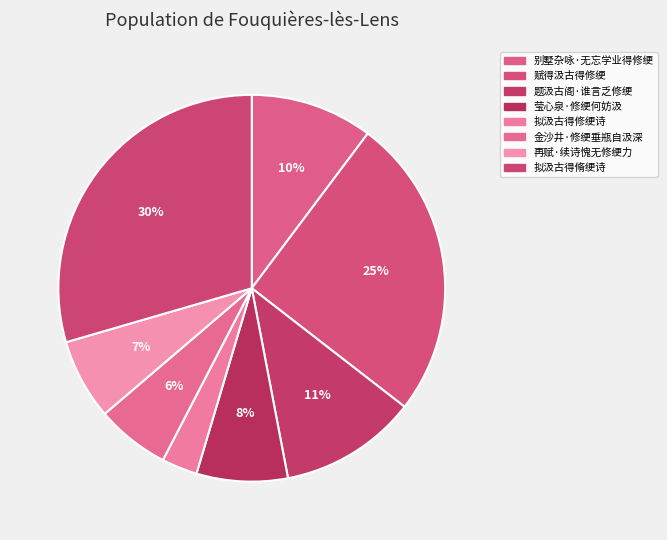

Which slice is the smallest?

拟汲古得修绠诗